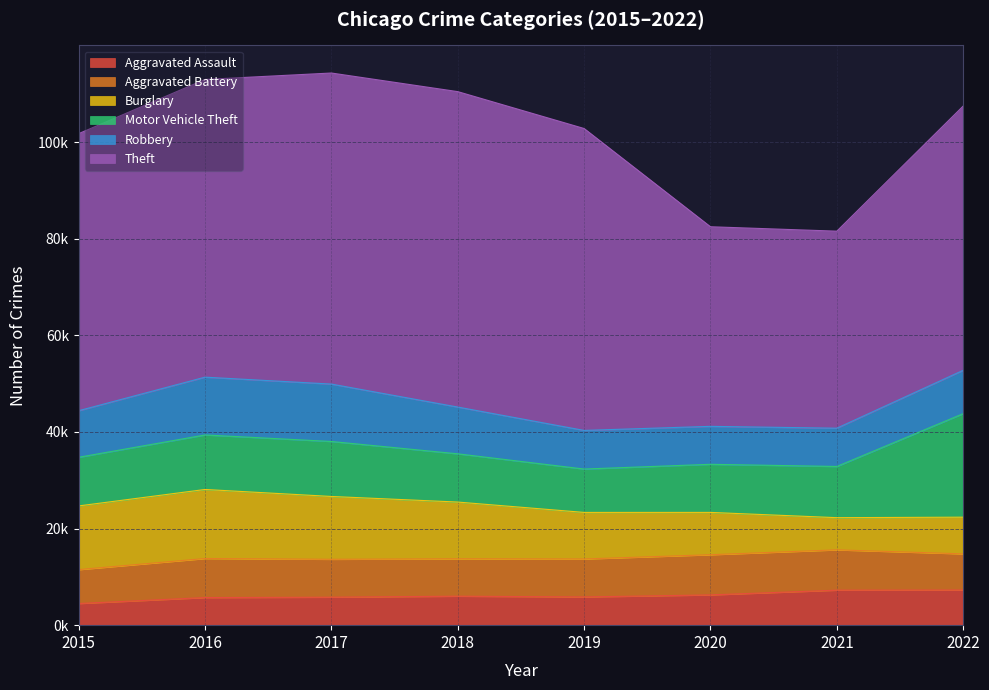

At 2015, list the series in order from largest to smallest.

Theft, Burglary, Motor Vehicle Theft, Robbery, Aggravated Battery, Aggravated Assault